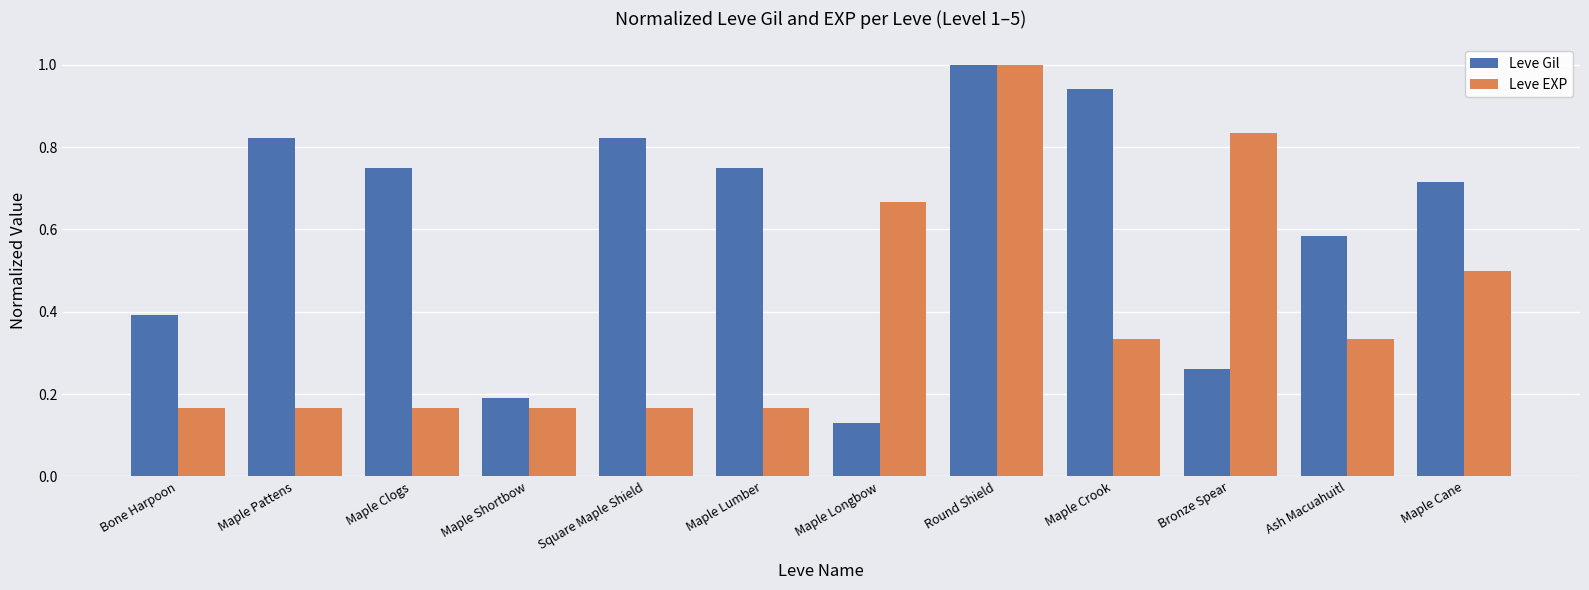

Which category has the lowest value across all series?

Maple Longbow